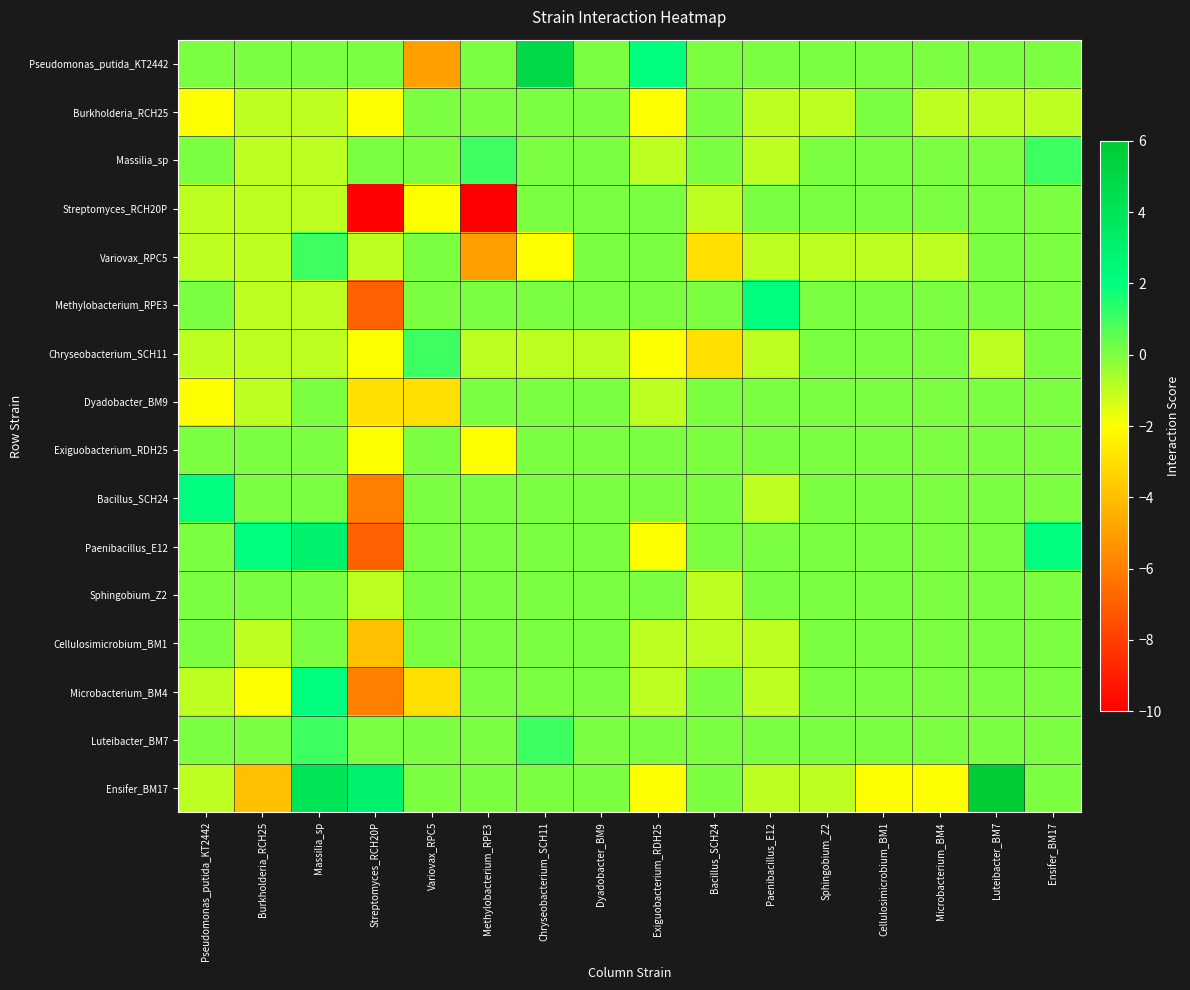

Which series has the largest total across all categories?

Pseudomonas_putida_KT2442